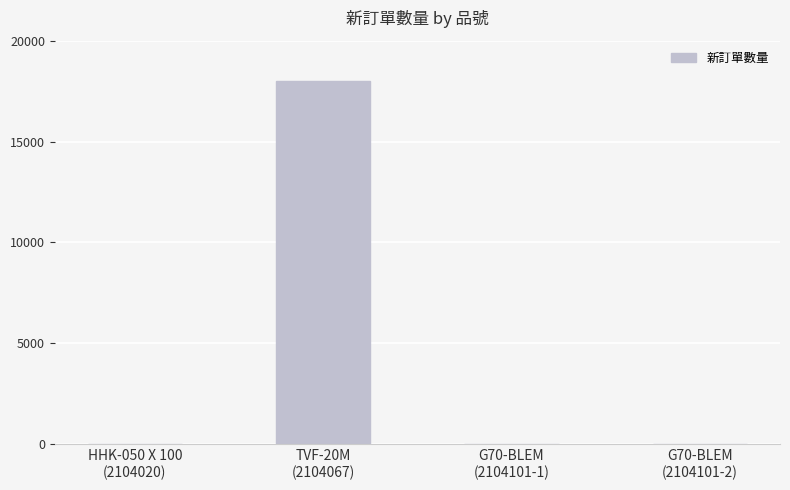

What value does the data have at G70-BLEM
(2104101-2)?

18